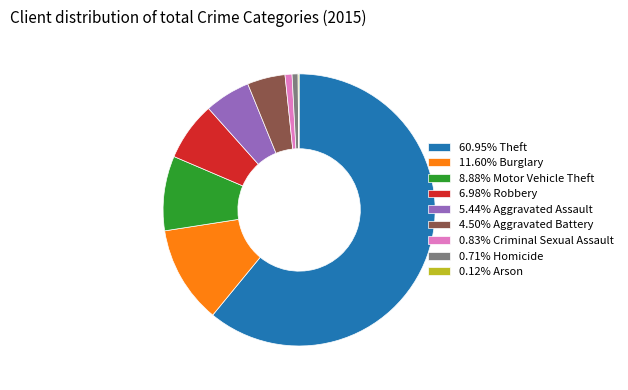

Combined, do 5.44% Aggravated Assault and 0.83% Criminal Sexual Assault account for over 50%?

No